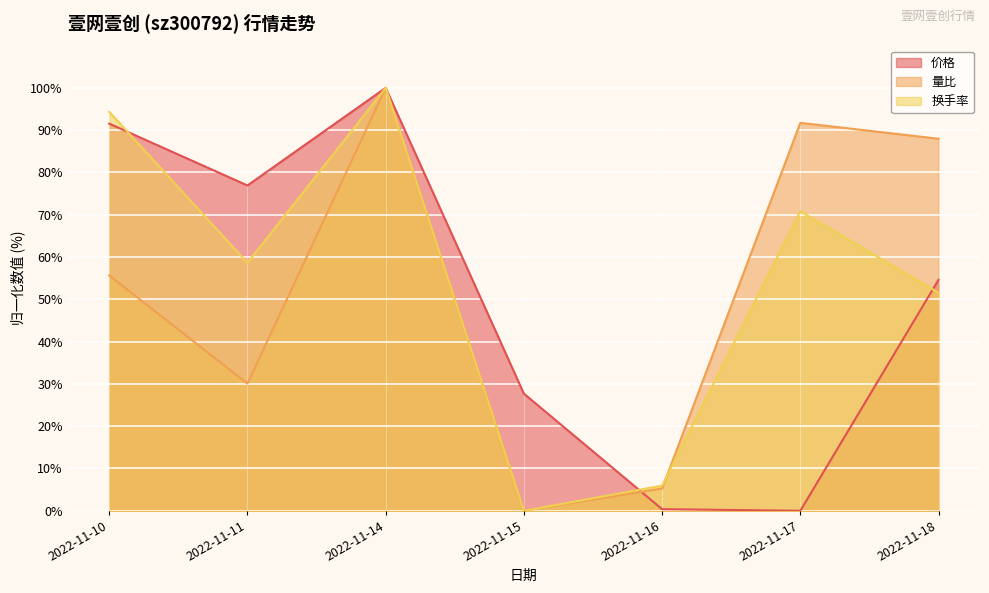

True or false: 量比 has a value of 5.3 at 2022-11-16.

True